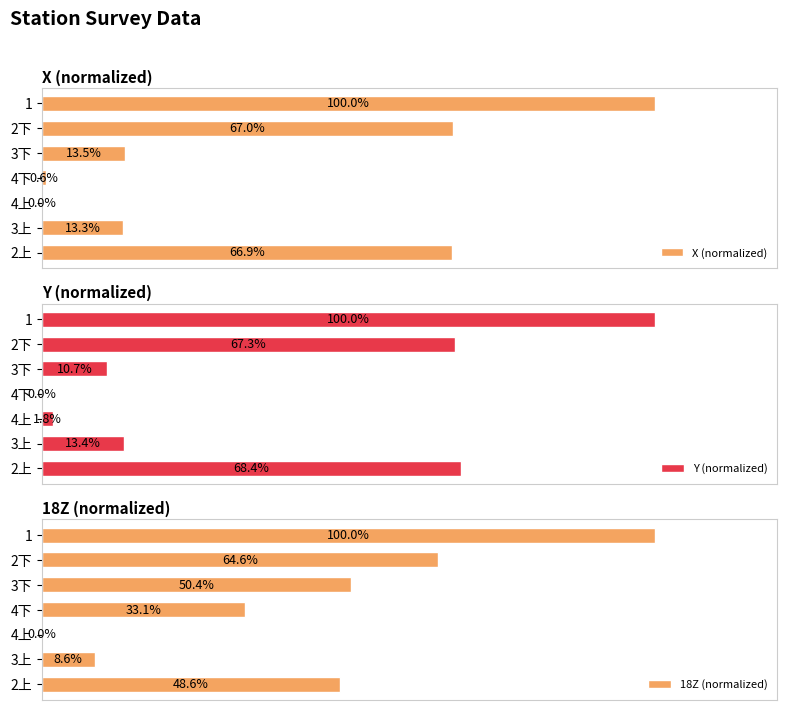

At which label is X (normalized) closest to 50?

2上